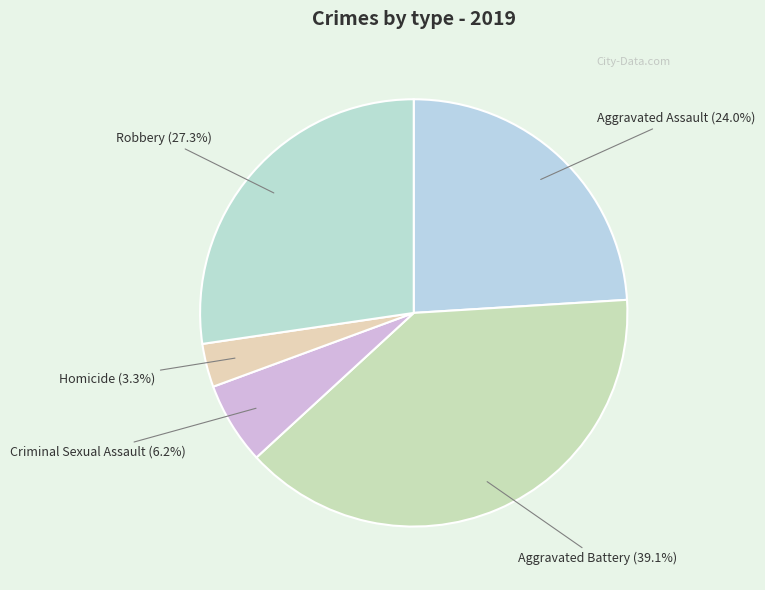

True or false: Aggravated Assault accounts for 34% of the total.

False